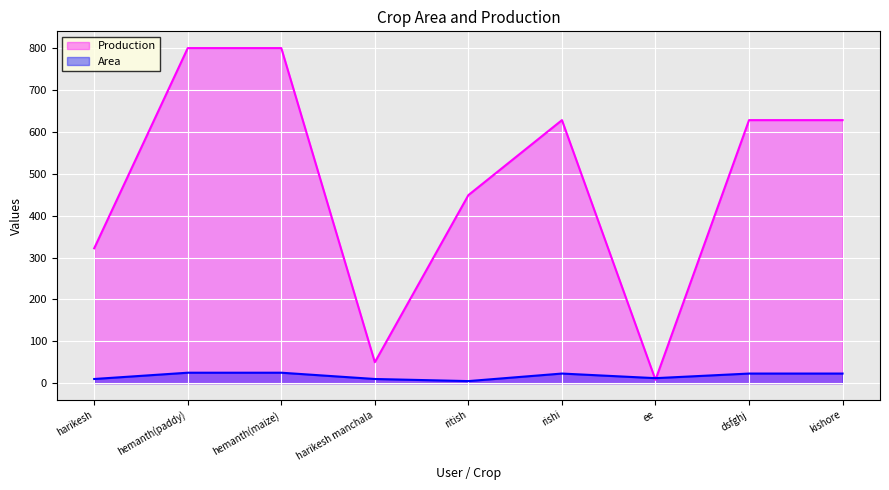

What are all the series names shown in the legend?

Production, Area